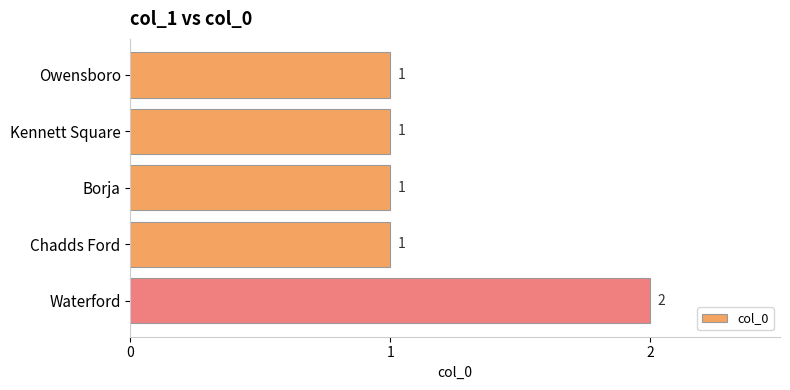

What position from the bottom is Kennett Square?

4